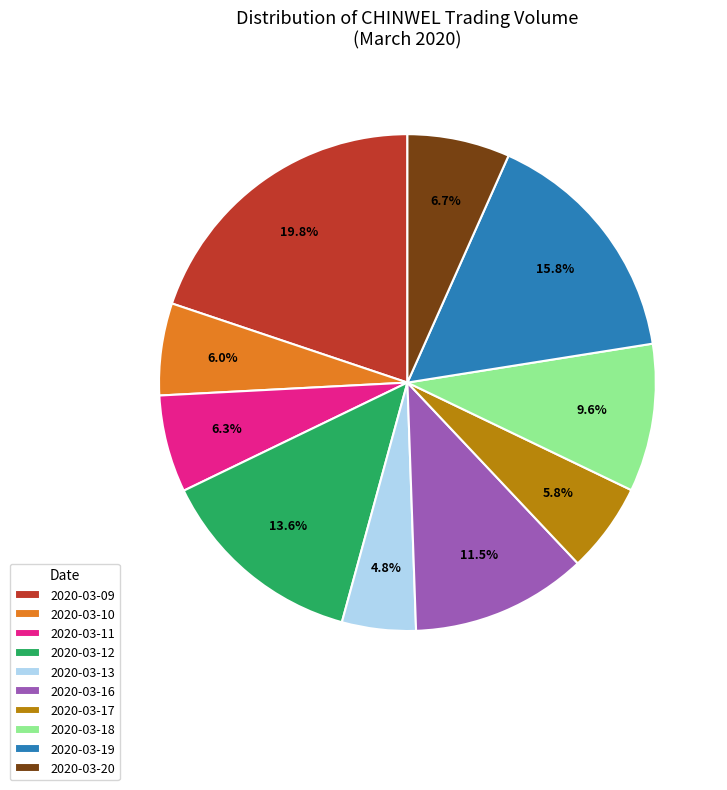

What percentage is the 2020-03-11 slice, to the nearest percent?

6%